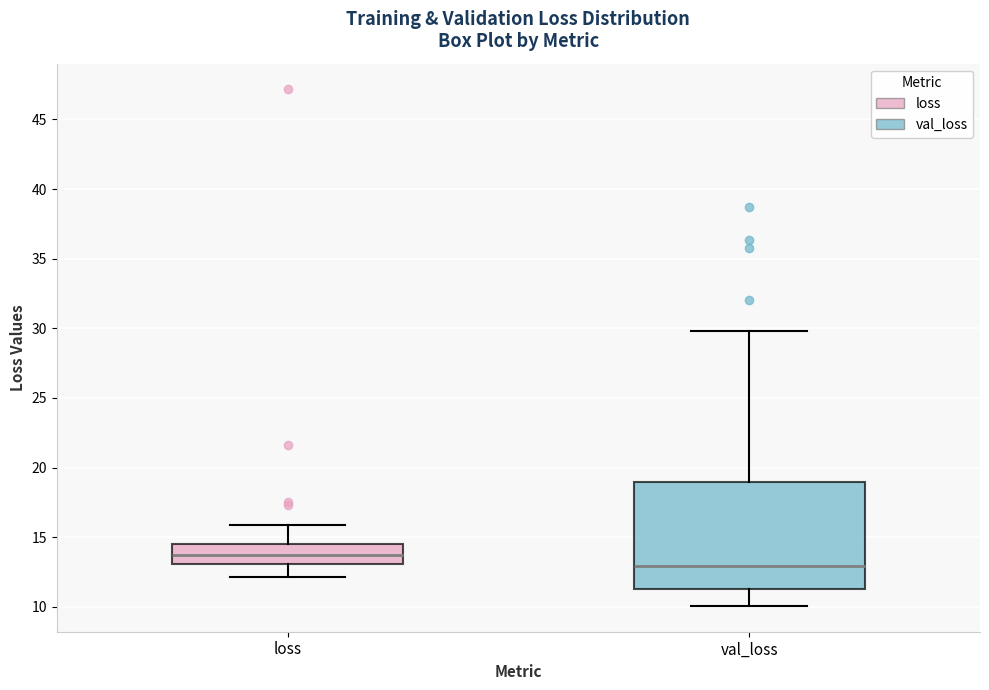

Which box has the lowest median line?

val_loss